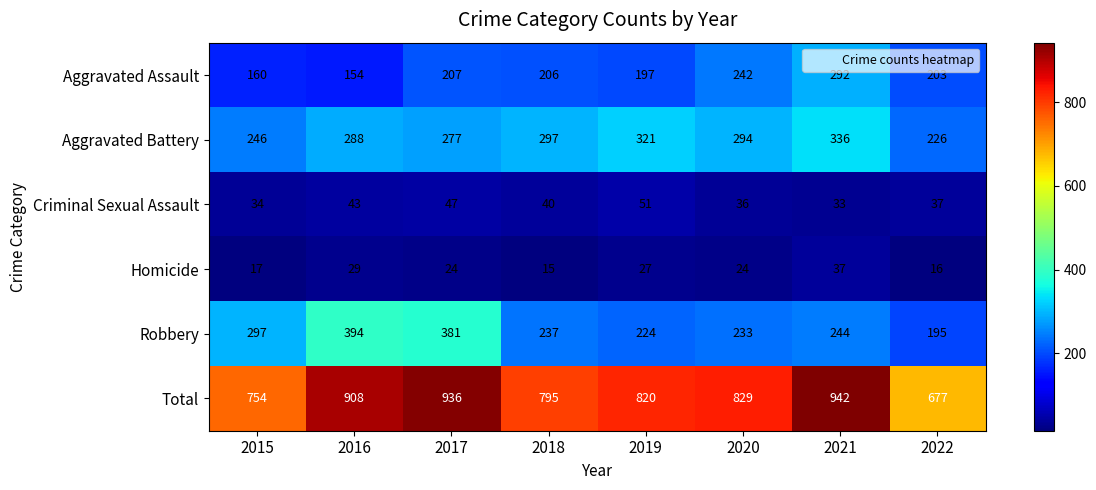

How many data points does each series have?

8